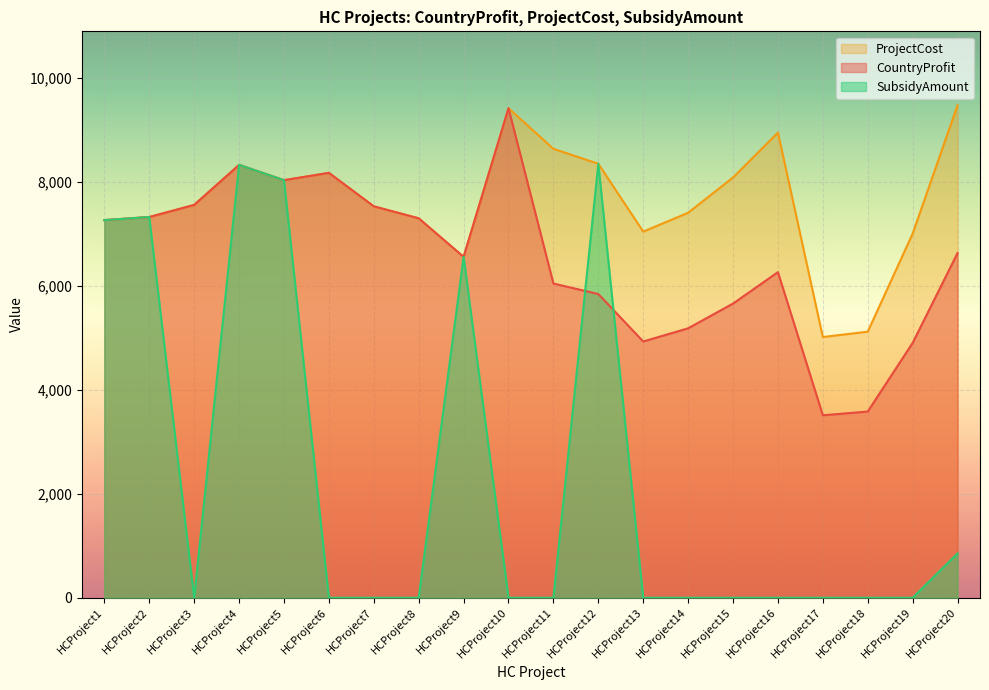

After their last crossing, which series has the higher values: CountryProfit or SubsidyAmount?

CountryProfit